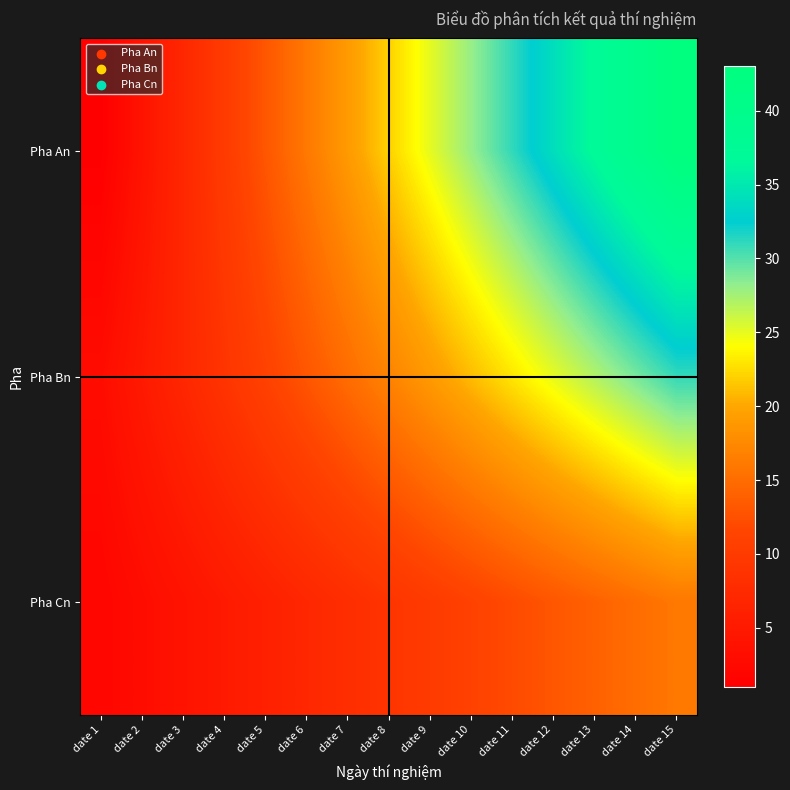

At date 9, list the series in order from smallest to largest.

Pha Cn, Pha Bn, Pha An